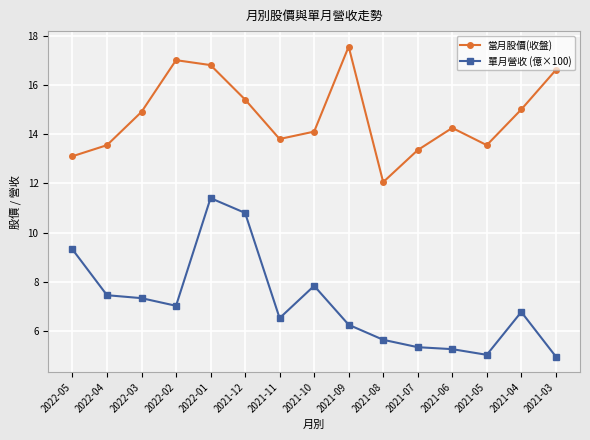

What is the minimum value shown in the chart?

5.0